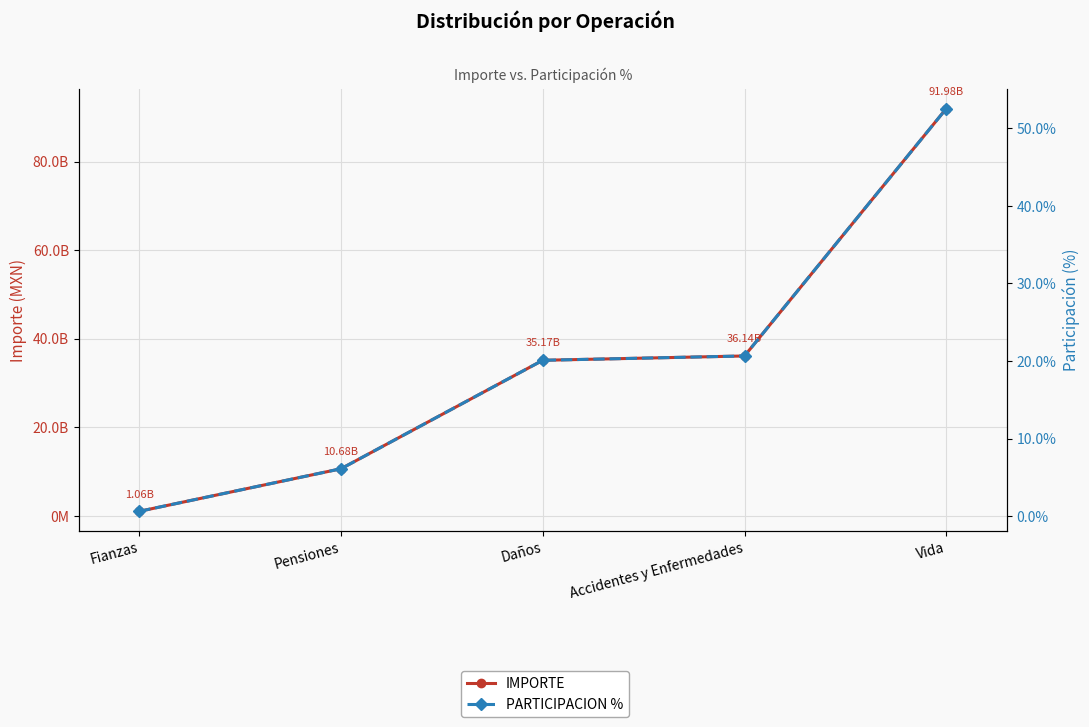

True or false: IMPORTE has a value of 38092829587.7 at Vida.

False